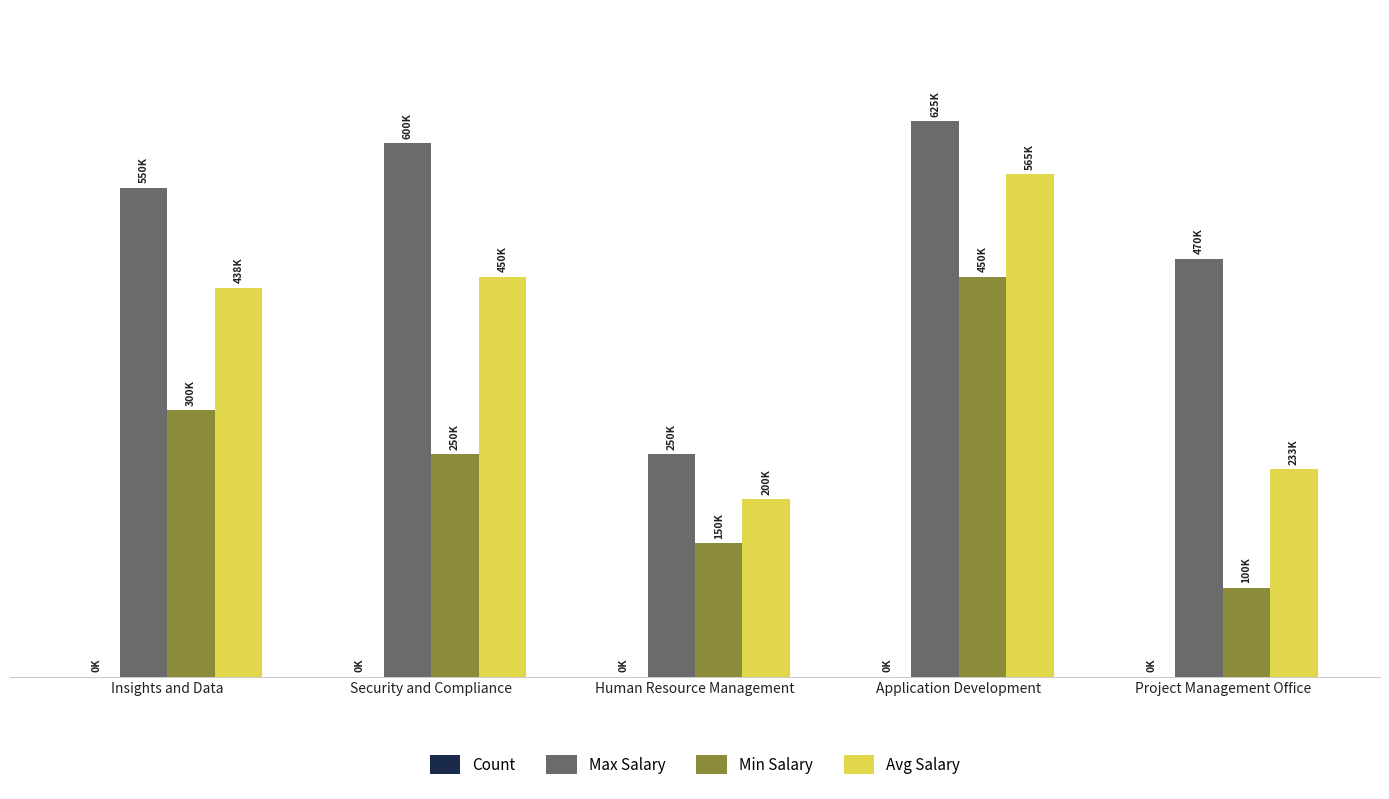

What is the lowest value of the Avg Salary series?

200000